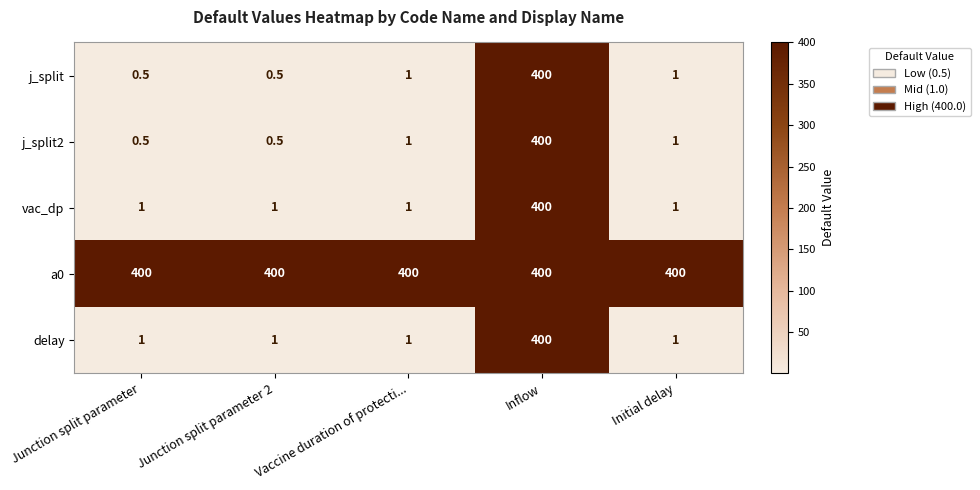

Is it true that vac_dp equals 1.0 at Junction split parameter 2?

True